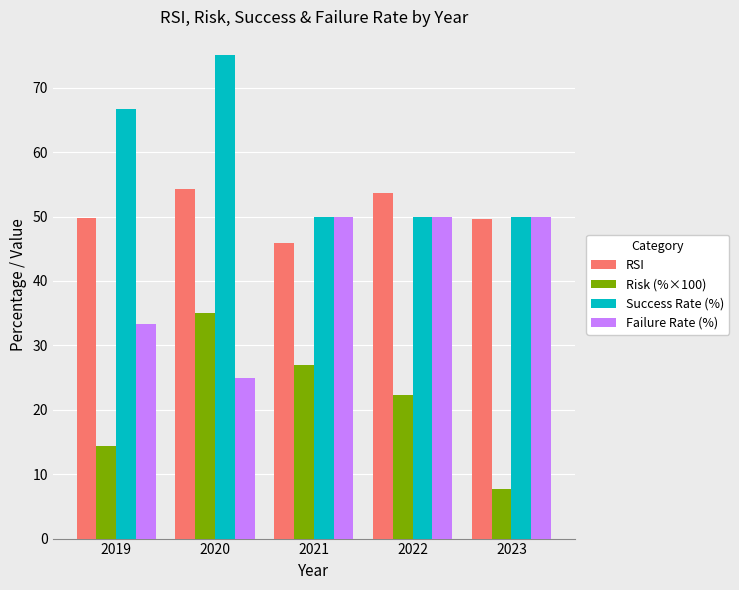

Which series has the largest total across all categories?

Success Rate (%)